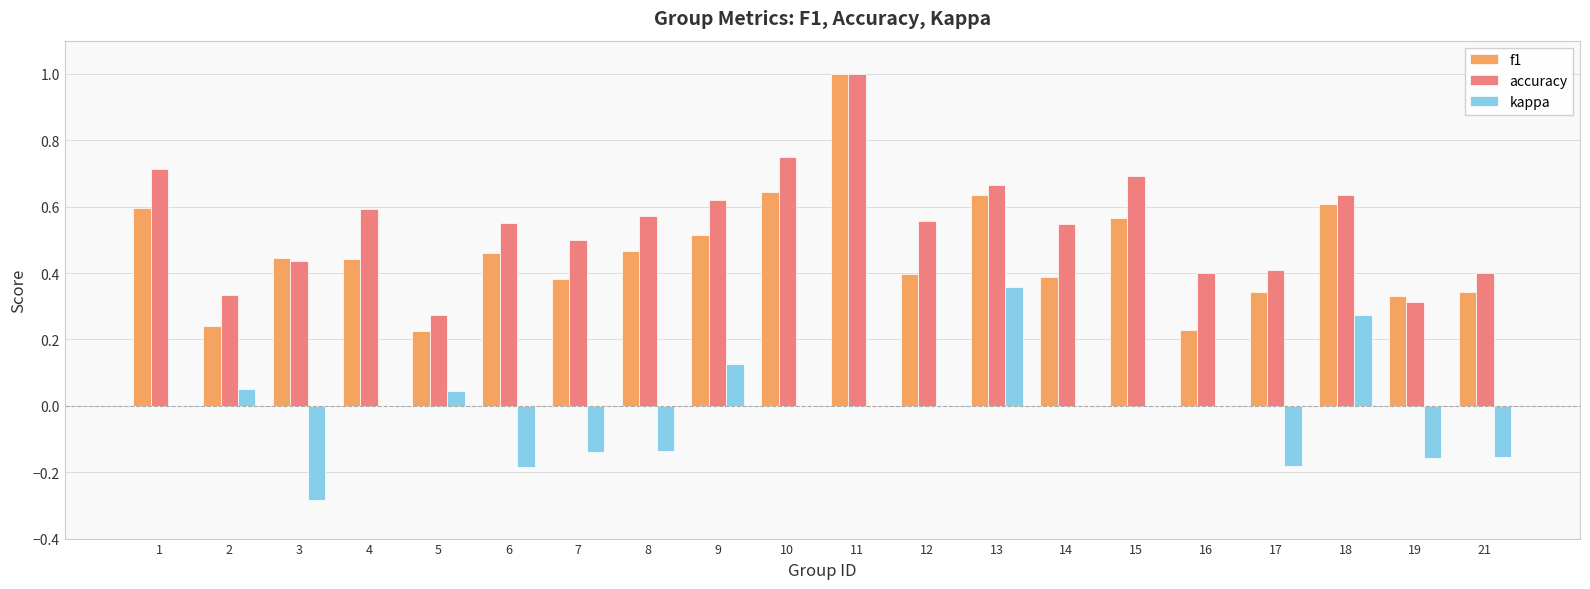

What is the sum of all f1 values?

9.3